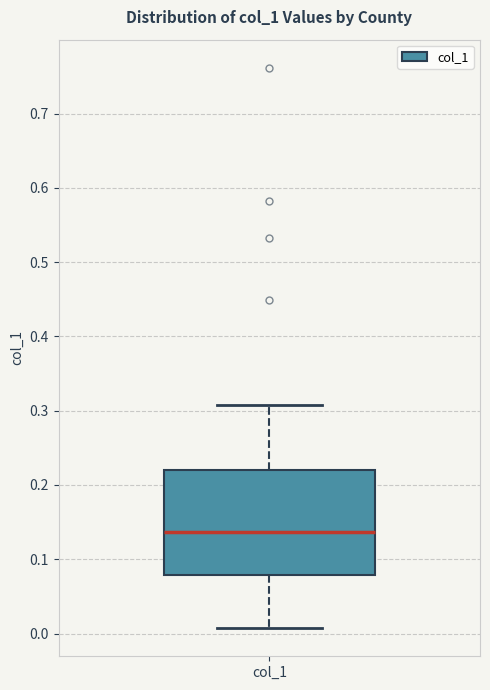

Where does the median line of the box for col_1 sit on the y-axis? The values are not printed on the chart, so give them approximately, as read against the axis.

0.14